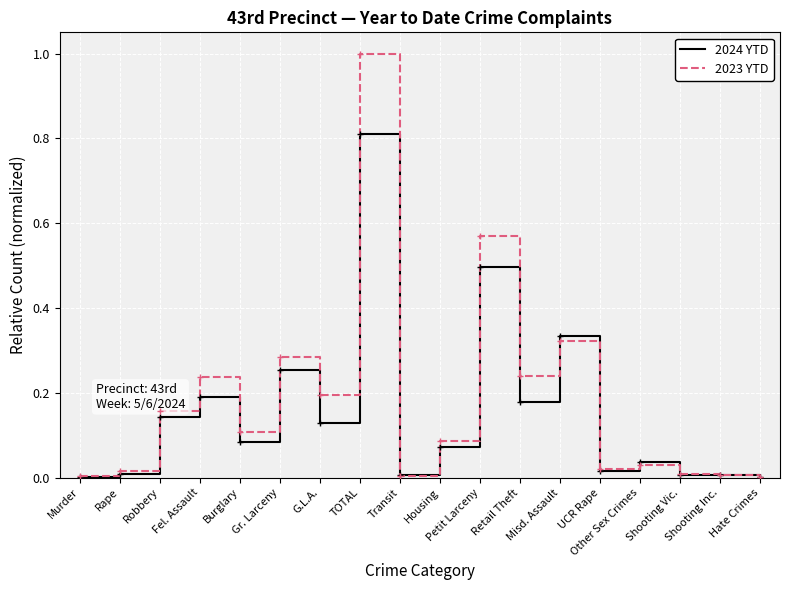

Is it true that 2024 YTD equals 0.1 at G.L.A.?

True